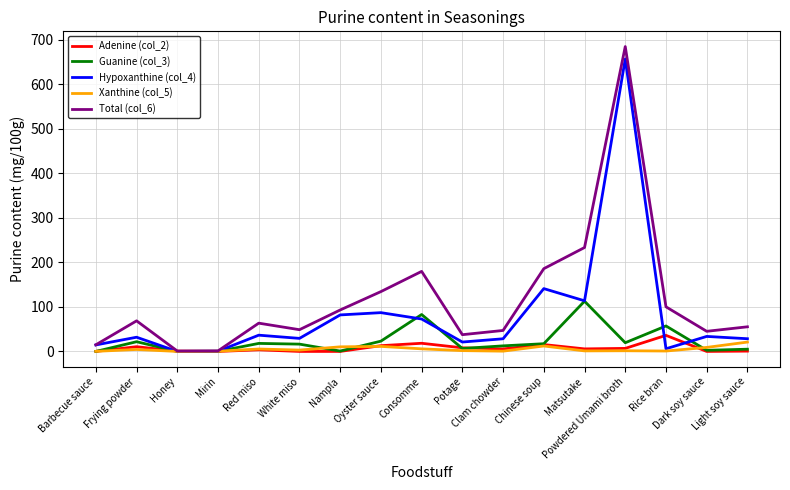

What is the total value across all series at Frying powder?

137.4